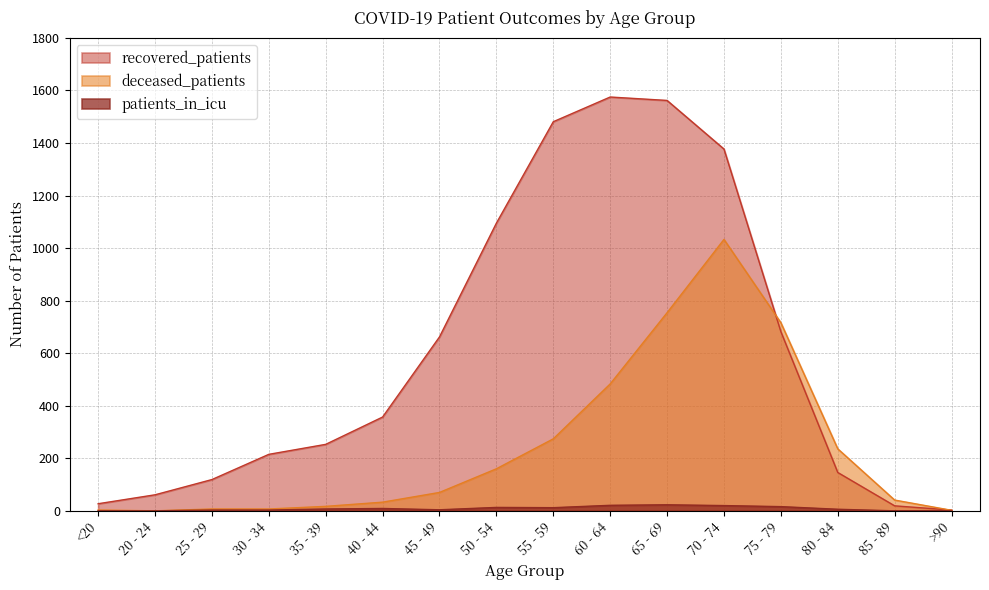

How many lines are shown in the chart?

3